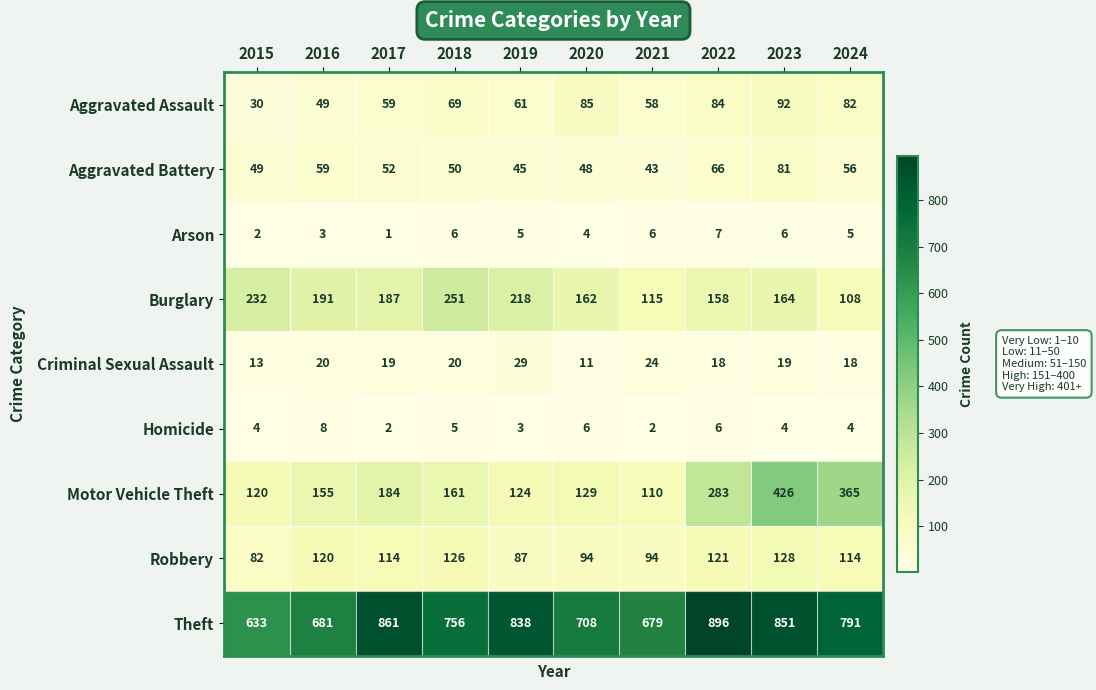

Count the Homicide values in the range 3 to 6.

7